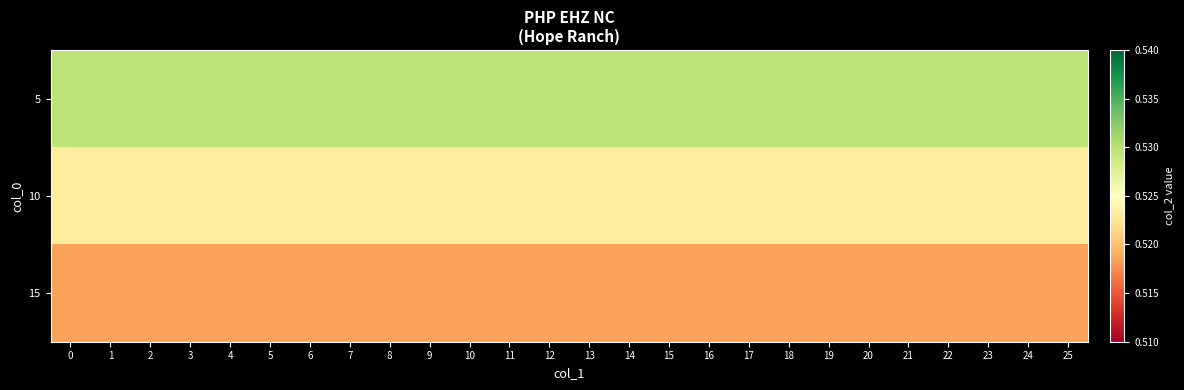

At how many categories does at least one series exceed 0?

26